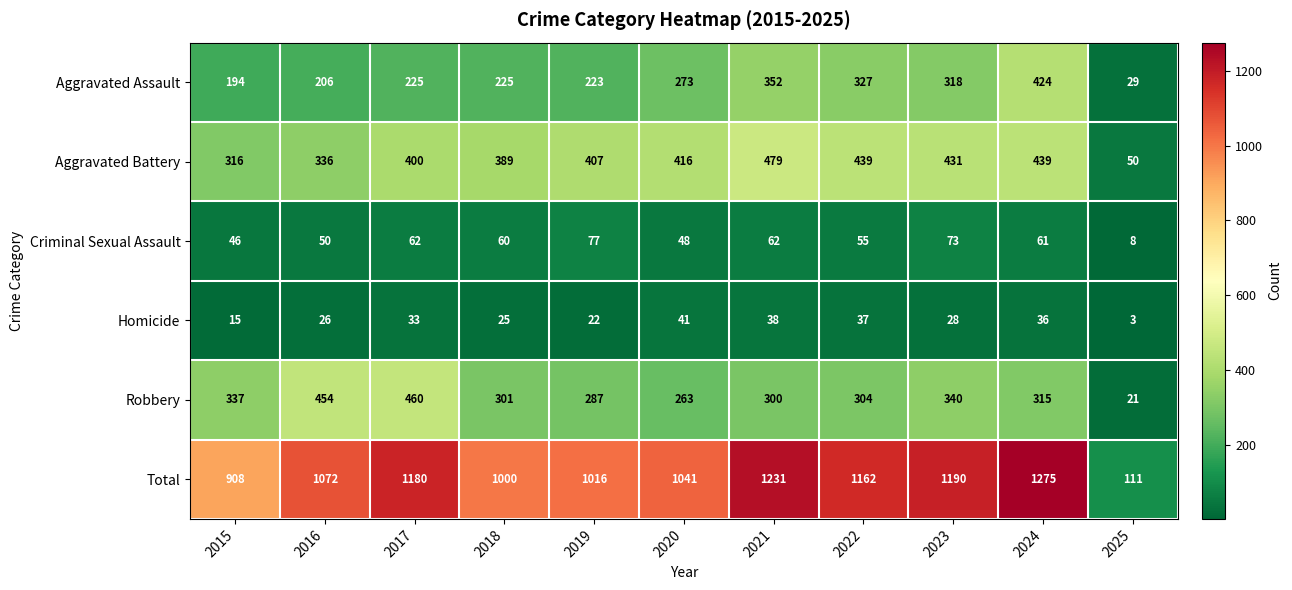

Which series has the widest spread of values?

Total